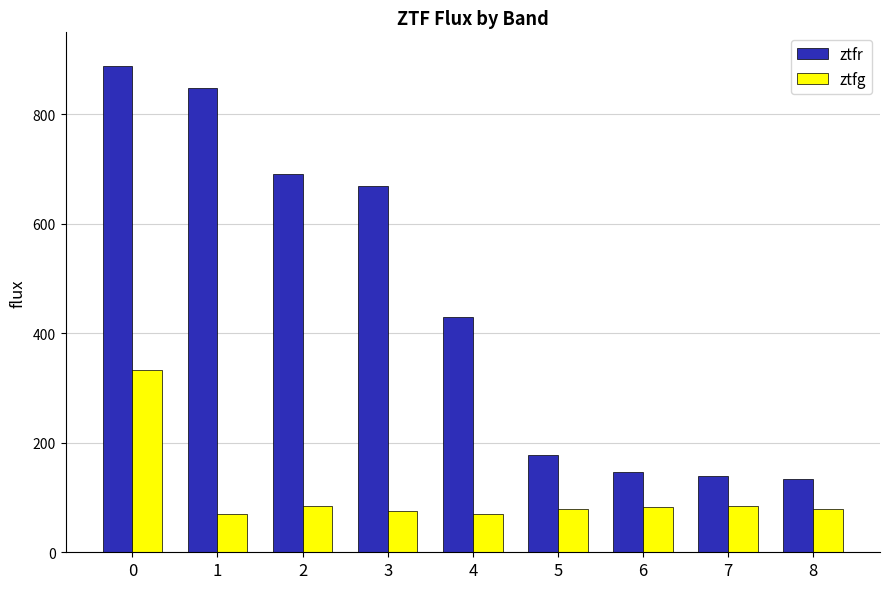

At 0, list the series in order from smallest to largest.

ztfg, ztfr